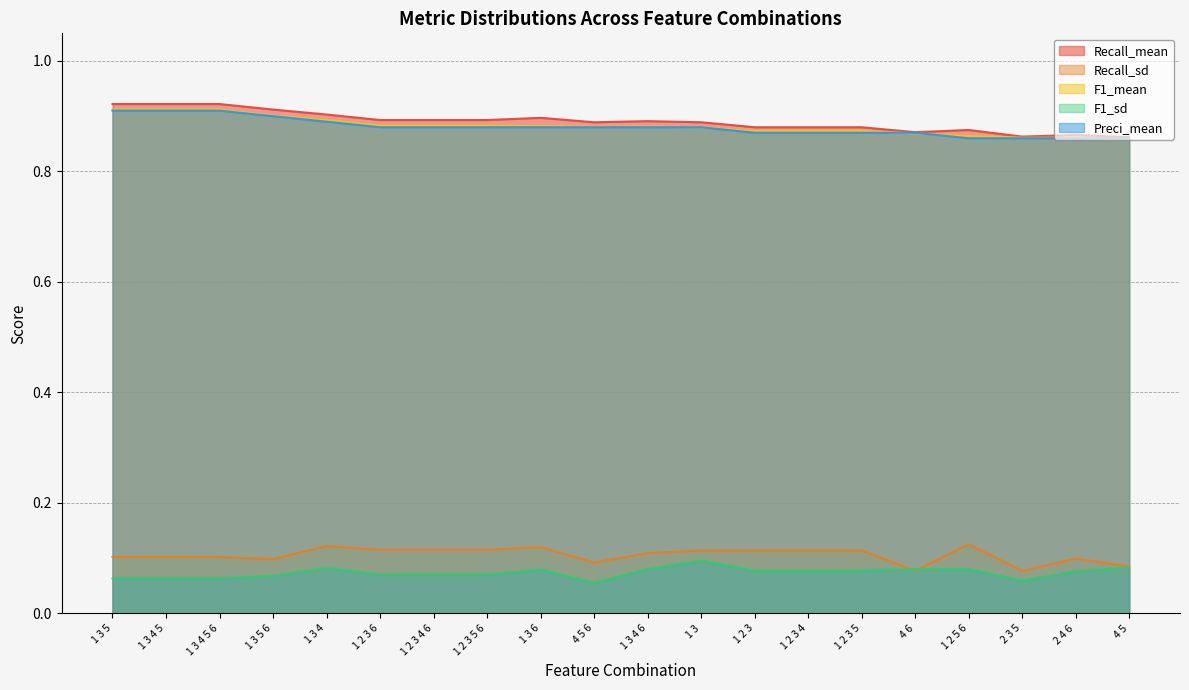

How many lines are shown in the chart?

5